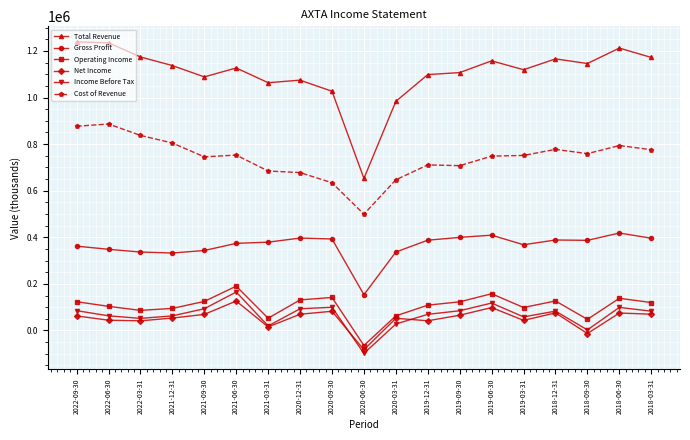

How many distinct data groups are displayed?

6